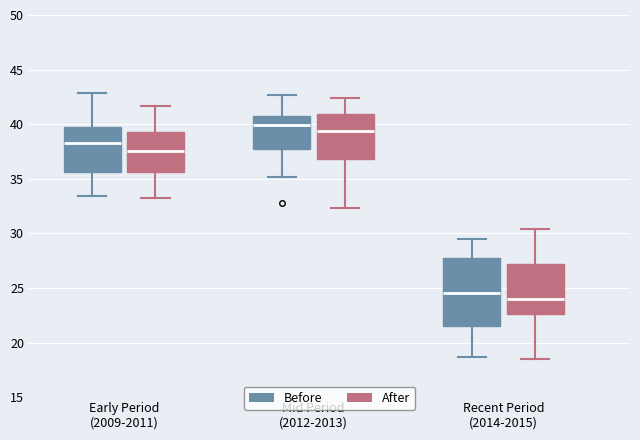

Comparing the boxes themselves (not the whiskers), which one is the tallest?

Recent Period (2014-2015) (Before)